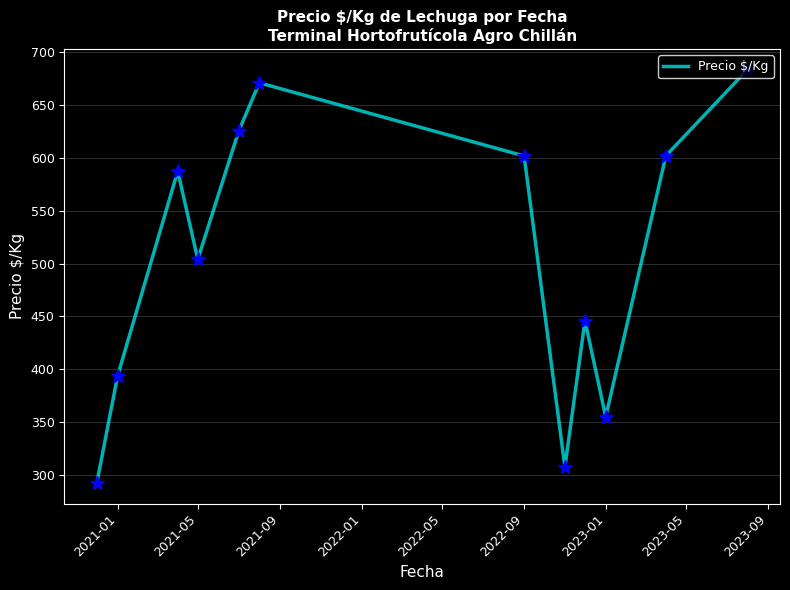

What is the difference between the maximum and minimum values?

391.1